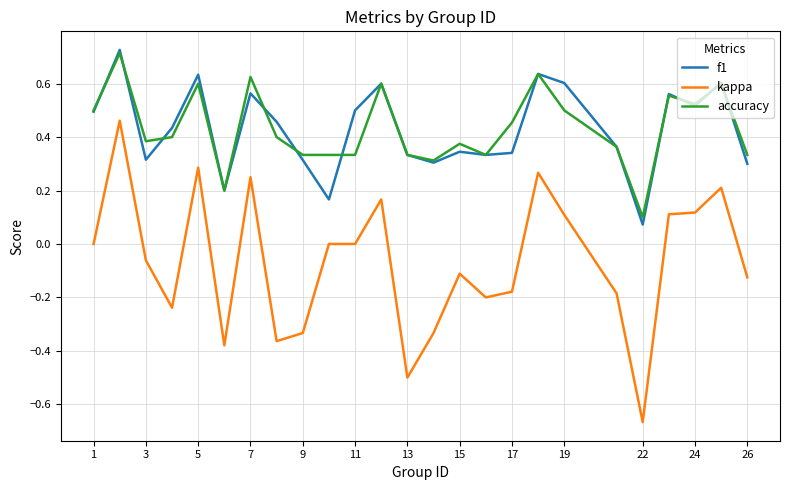

Does the chart have visible grid lines?

Yes